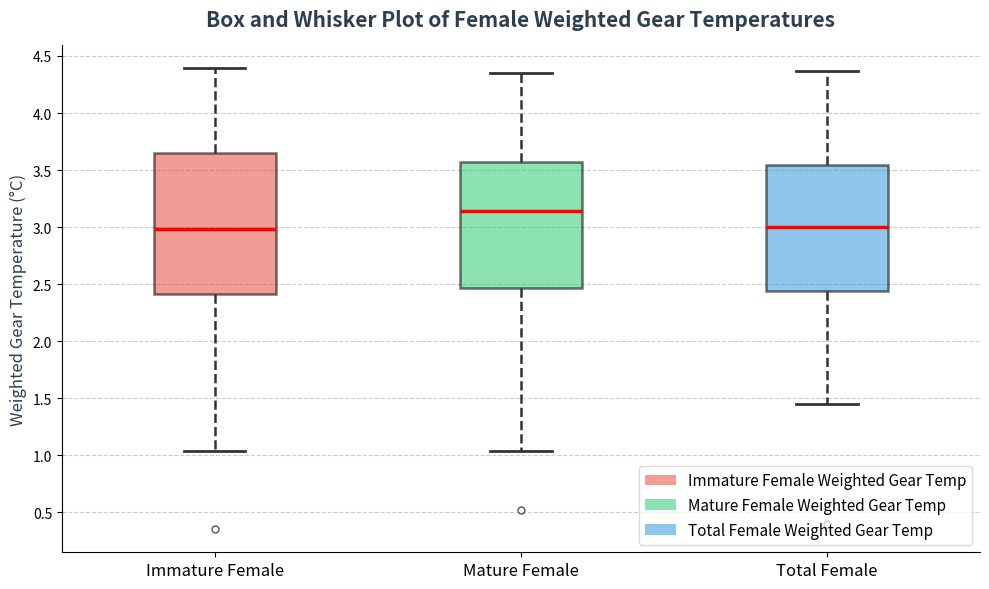

Where does the upper whisker of the box for Immature Female end on the y-axis? The values are not printed on the chart, so give them approximately, as read against the axis.

4.40